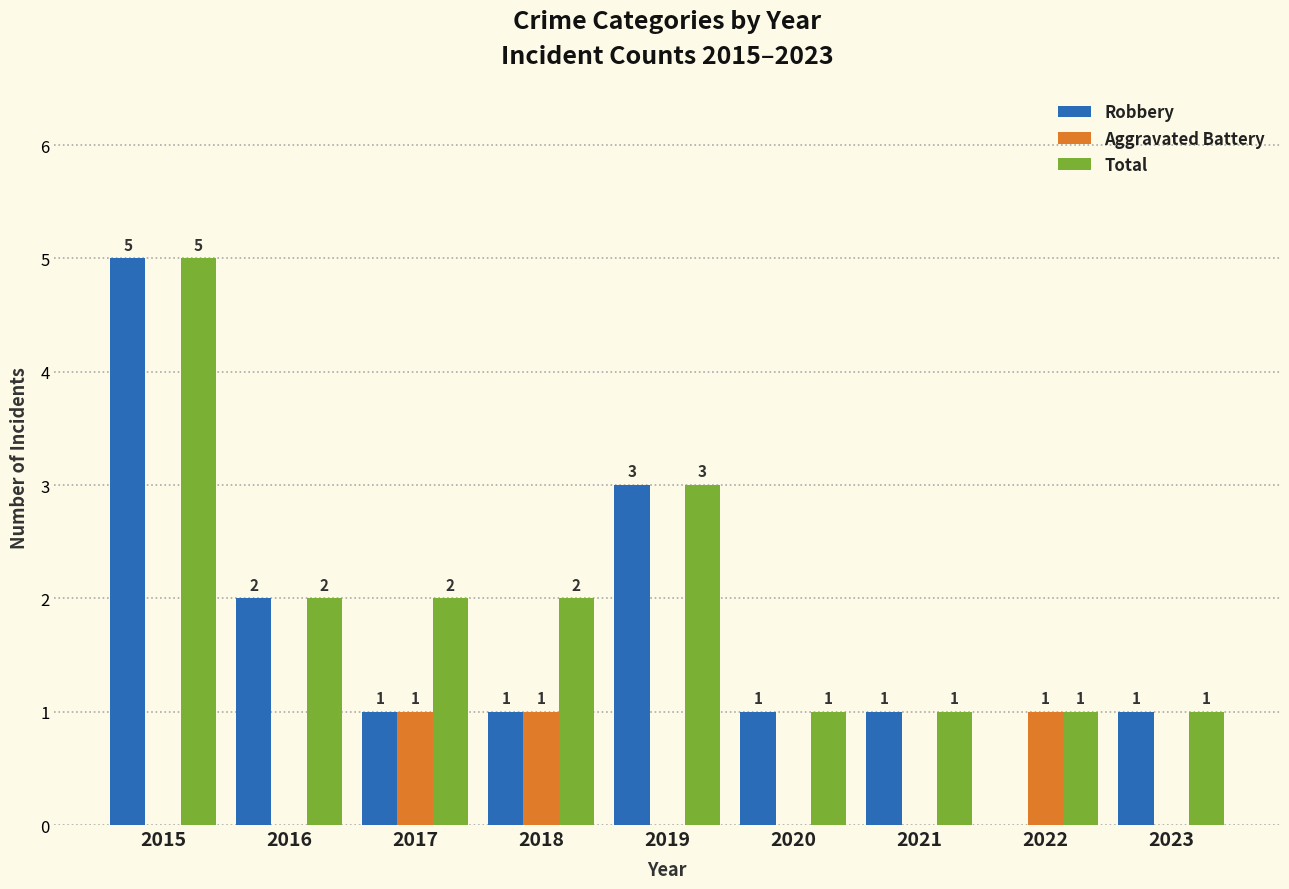

At which category is the sum across all series the highest?

2015